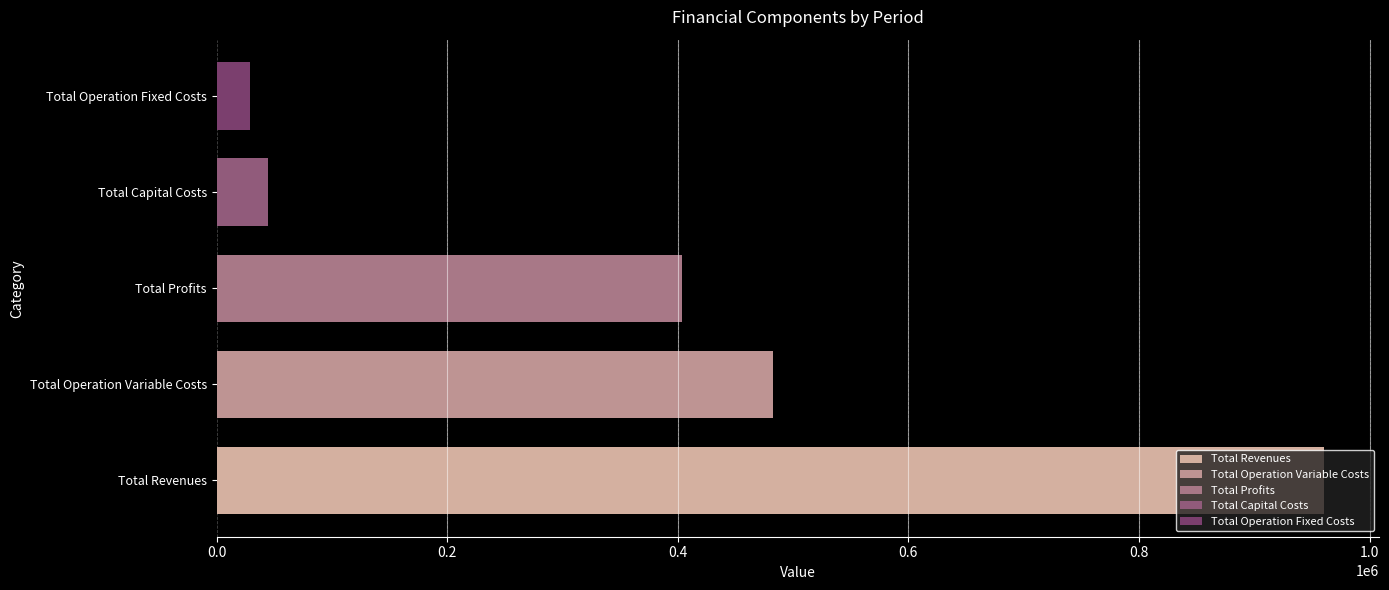

Which category has the highest value across all series?

Total Revenues